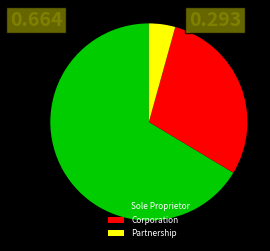

Combined, do Sole Proprietor and Corporation account for over 50%?

Yes